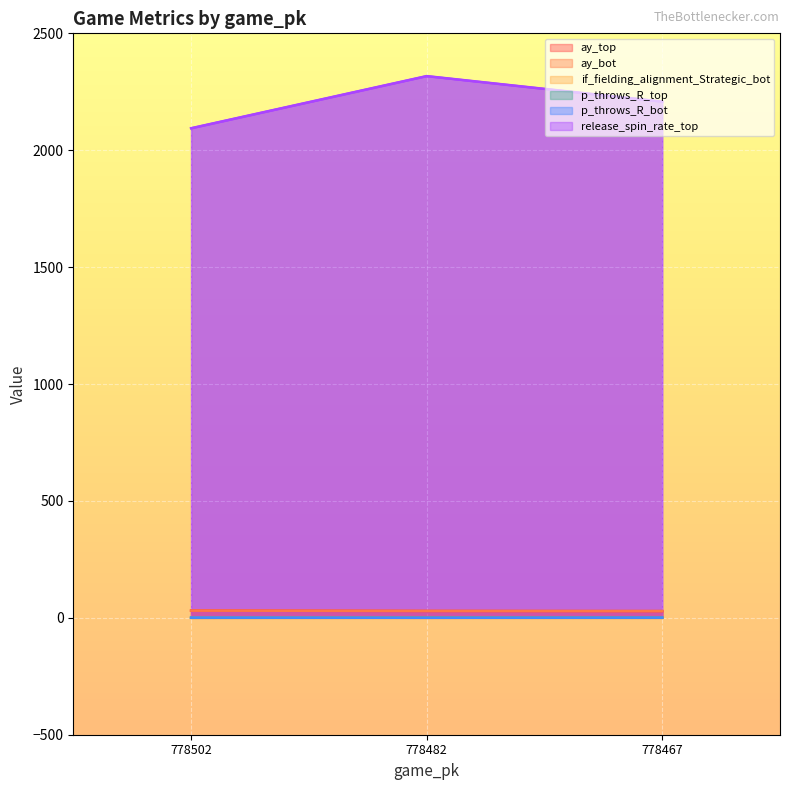

How many lines are shown in the chart?

6